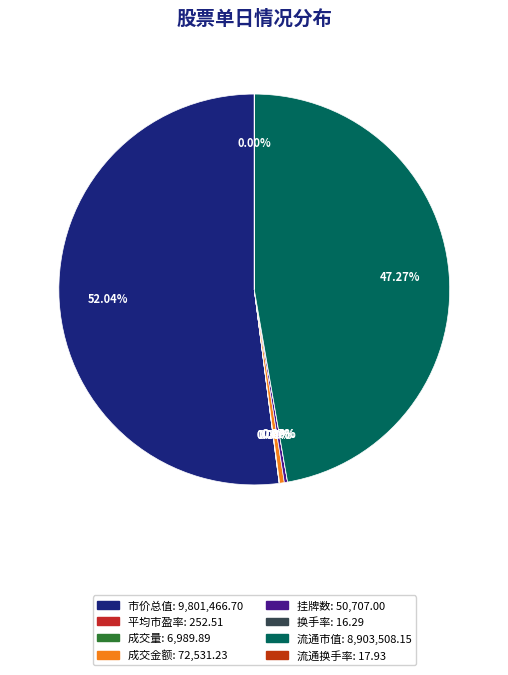

Which slice is the largest?

市价总值